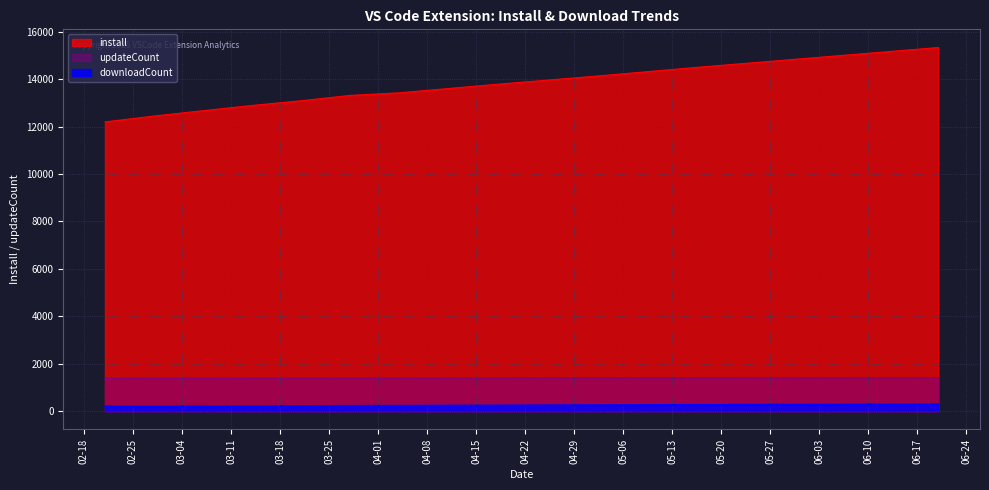

What is the average value of the downloadCount series?

249